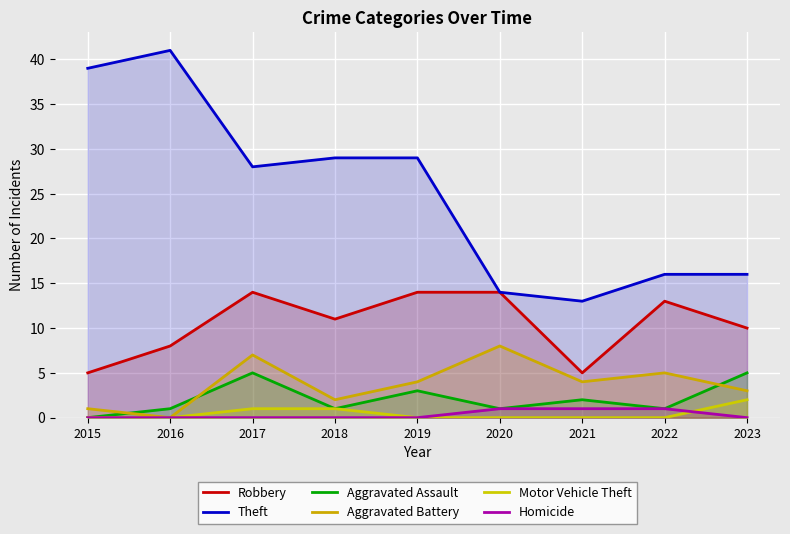

True or false: Motor Vehicle Theft and Robbery intersect in this chart.

False